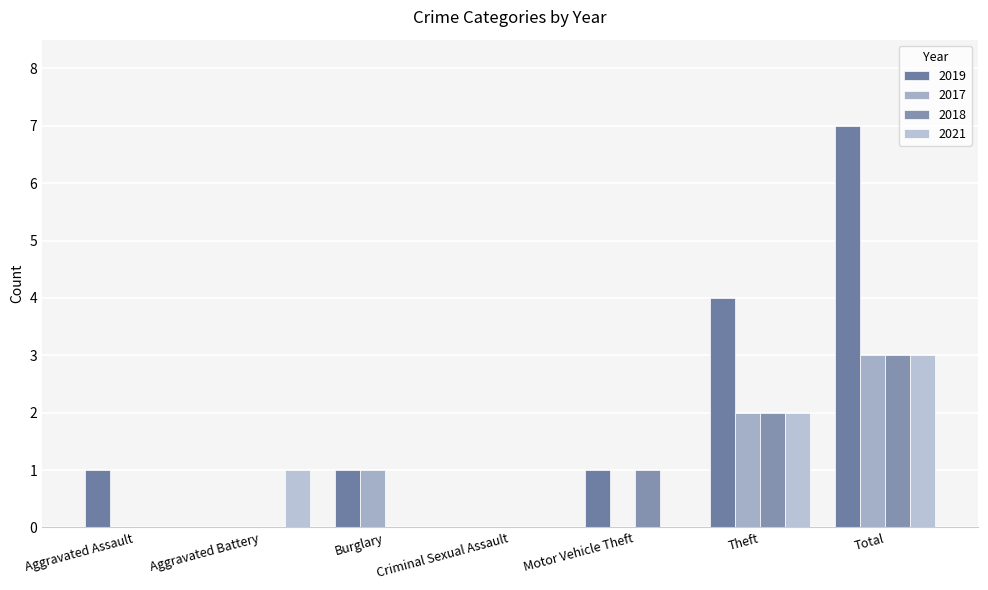

At which label does 2021 reach its minimum?

Aggravated Assault